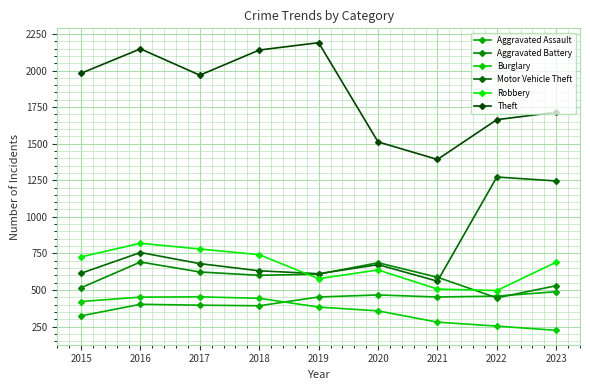

At which category does the chart reach its minimum across all series?

2023